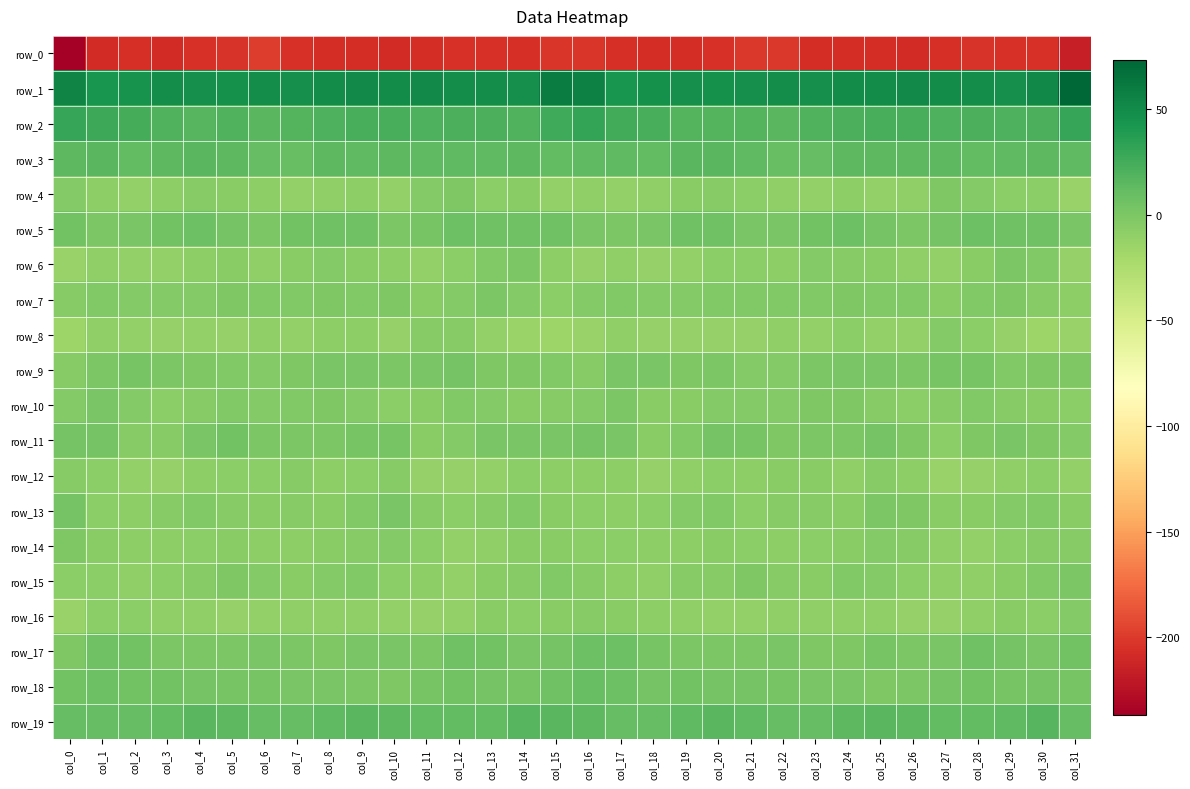

Which series has the largest total across all categories?

row_1